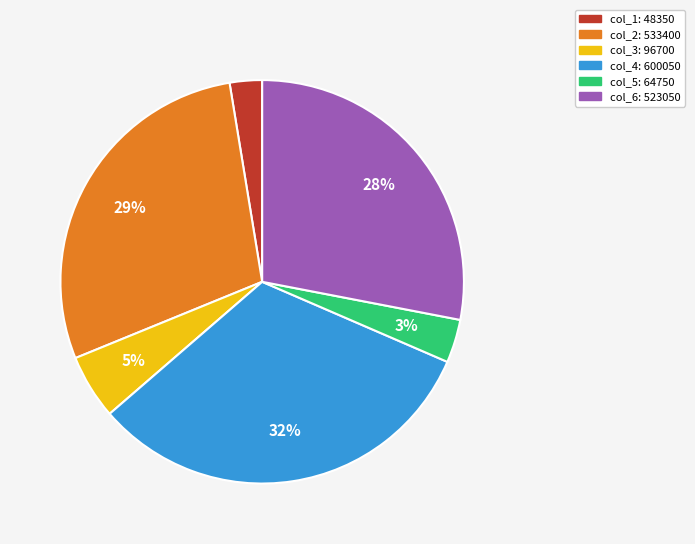

Is it true that col_6 is 22% of the pie?

False